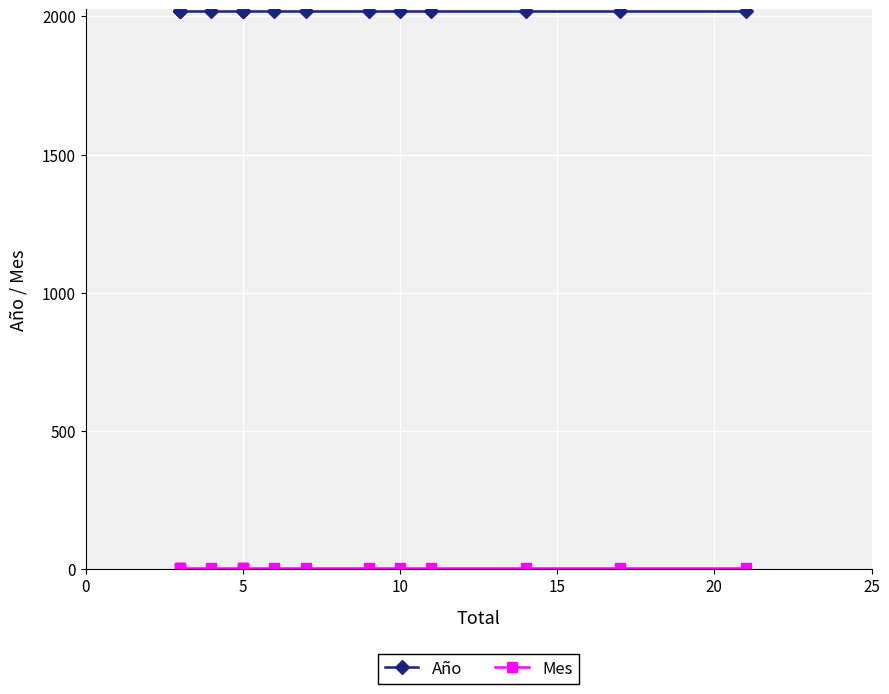

Which series has the largest total across all categories?

Año